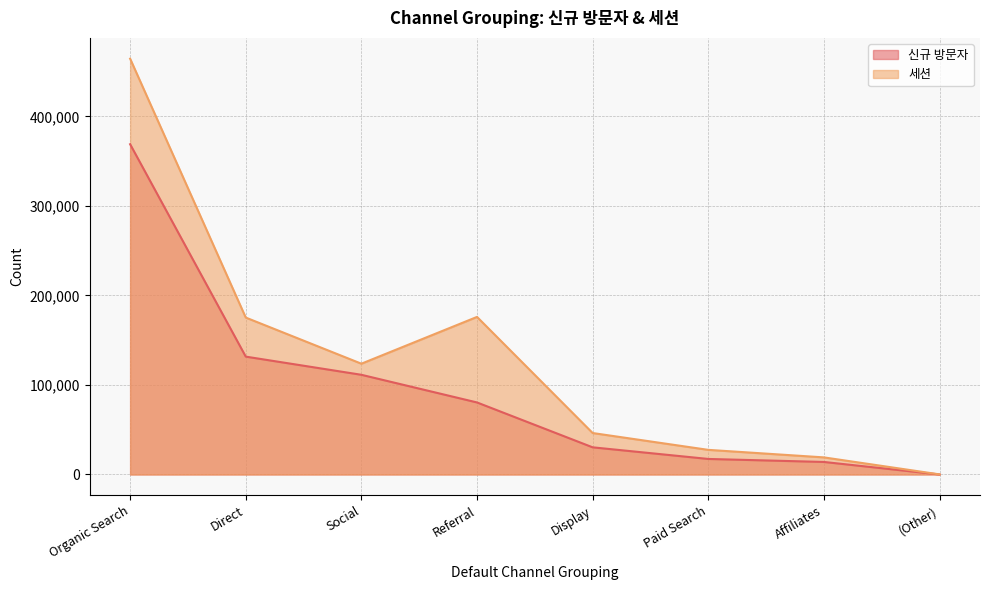

At which category does 세션 reach its first local peak?

Referral